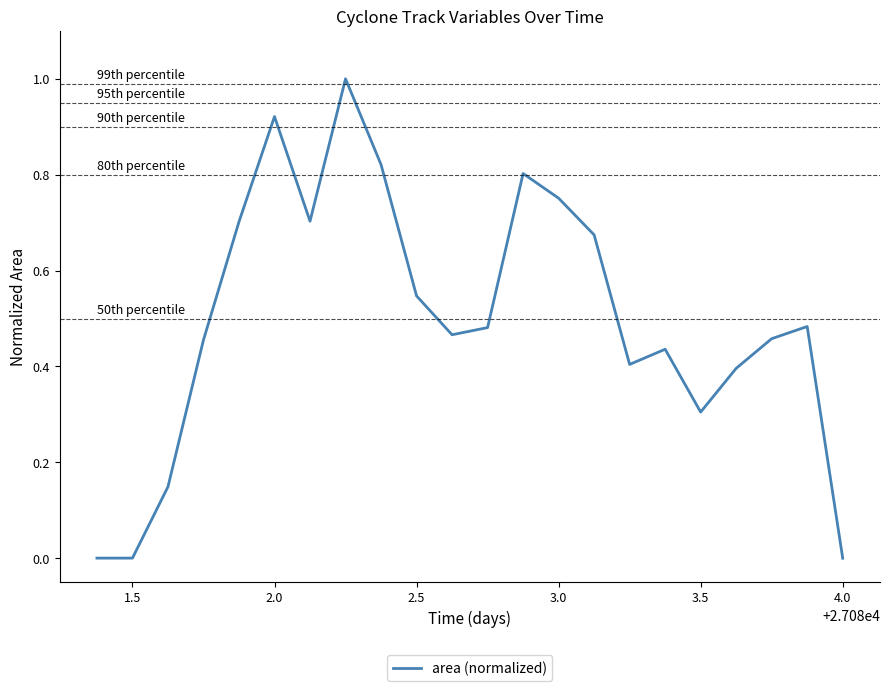

What is the difference between the maximum and minimum values?

1.0